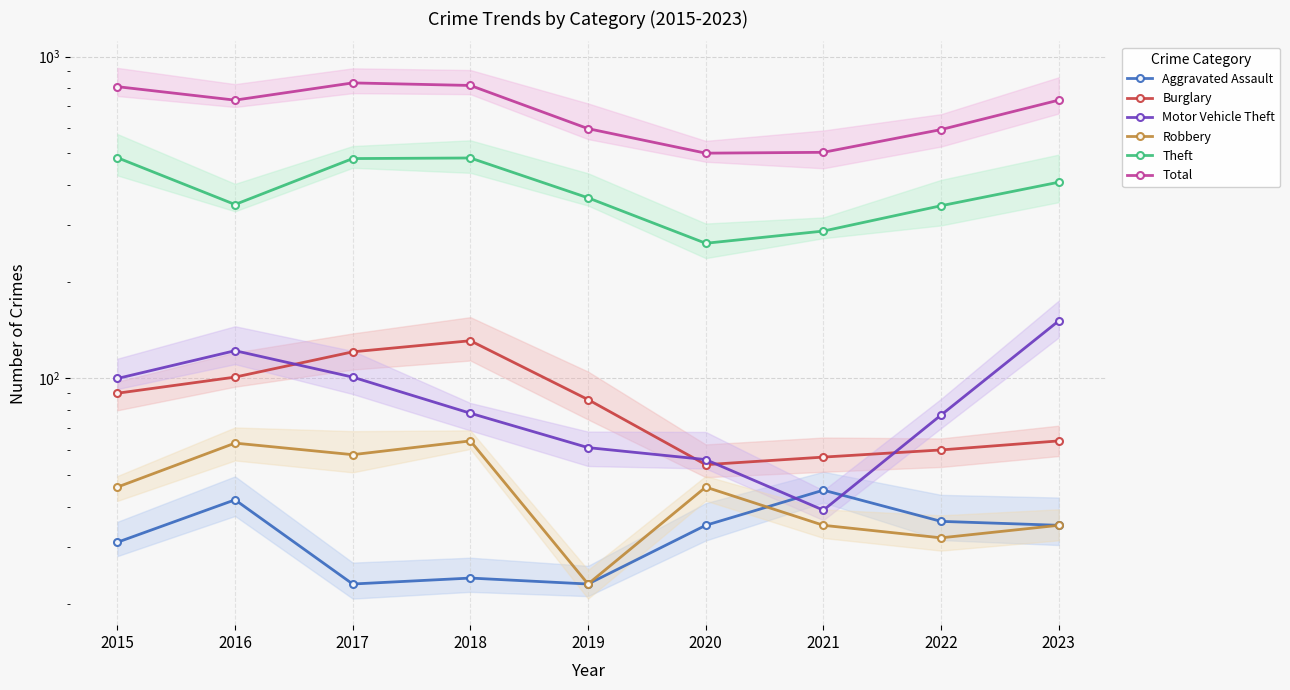

At which category does the chart reach its peak across all series?

2017